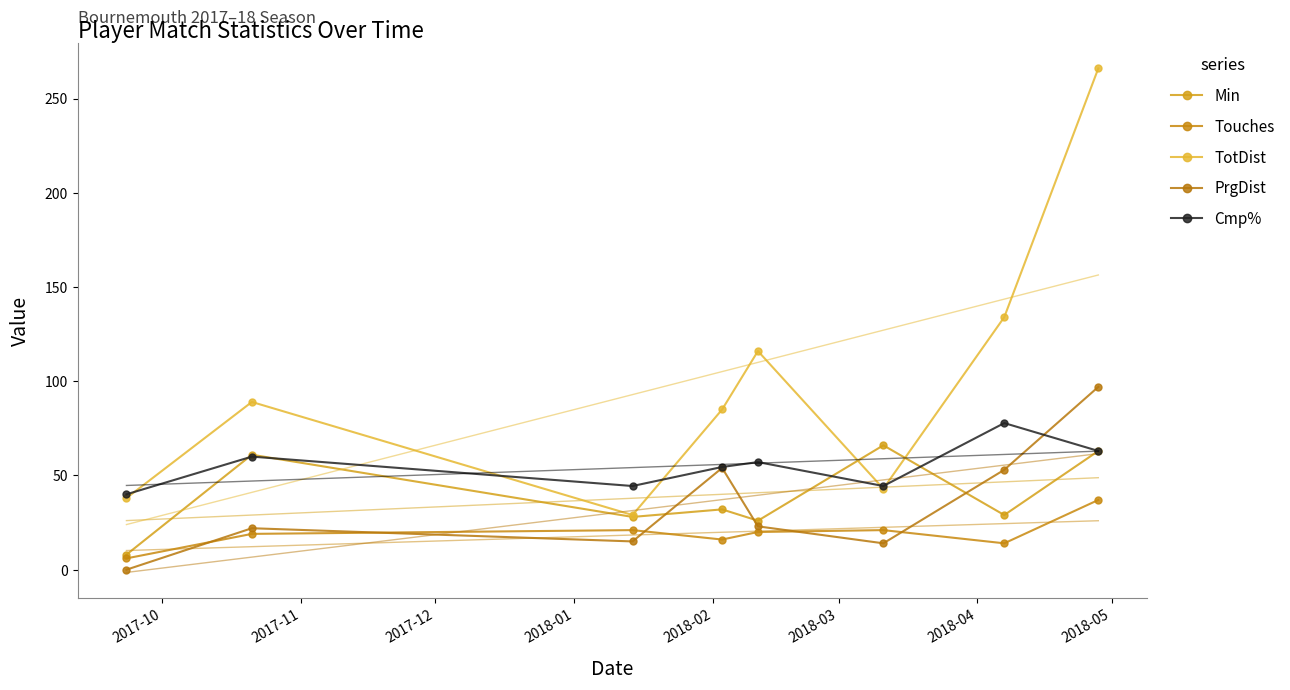

What value does the Min series have at 2018-01?

32.0